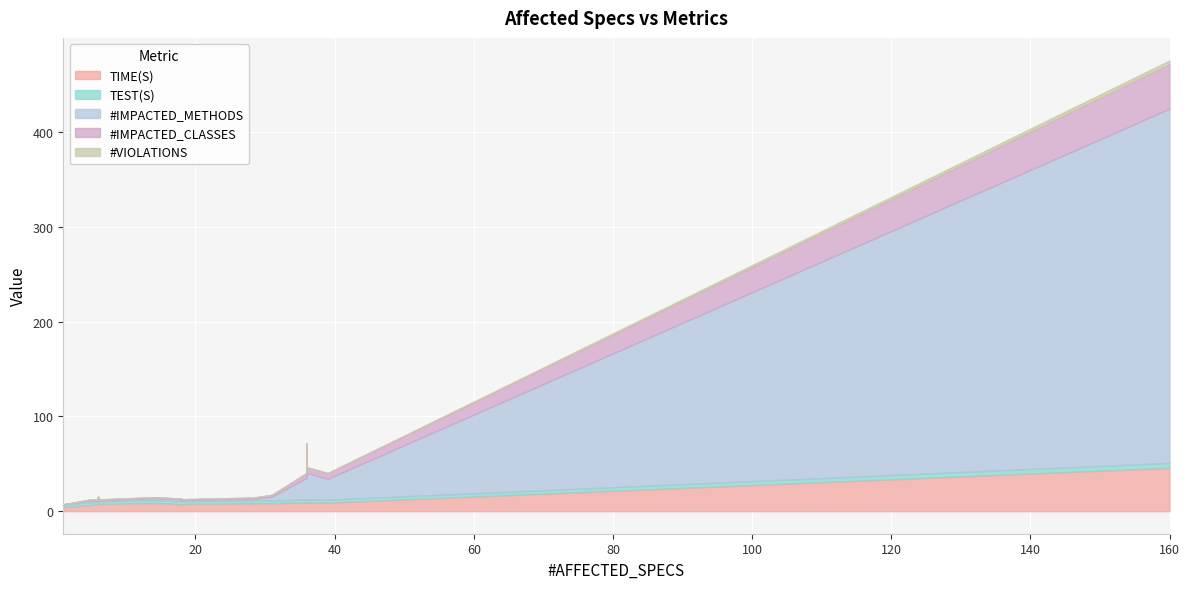

List the series in order of their peak value, highest first.

#IMPACTED_METHODS, #IMPACTED_CLASSES, TIME(S), TEST(S), #VIOLATIONS